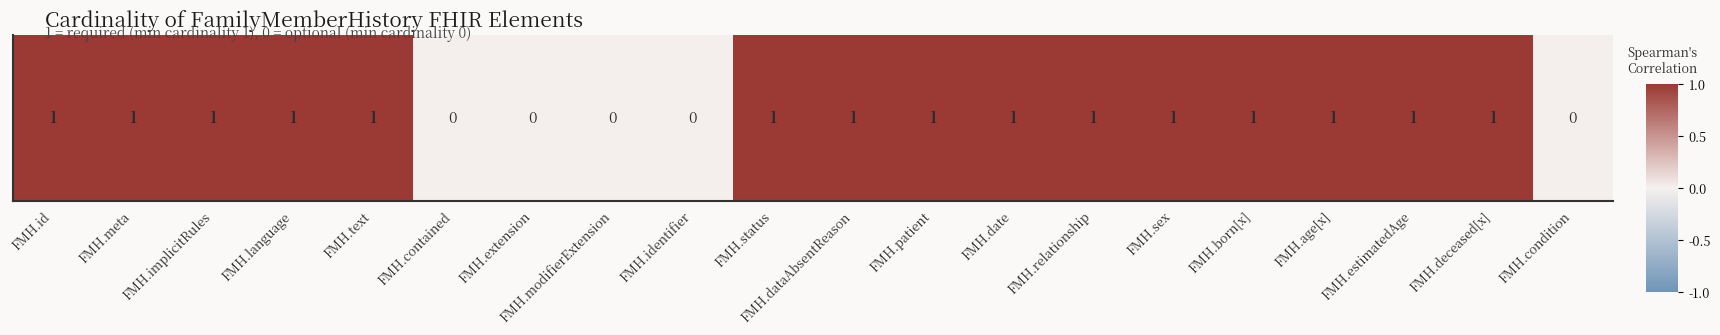

Count the values in the range 1 to 2.

15